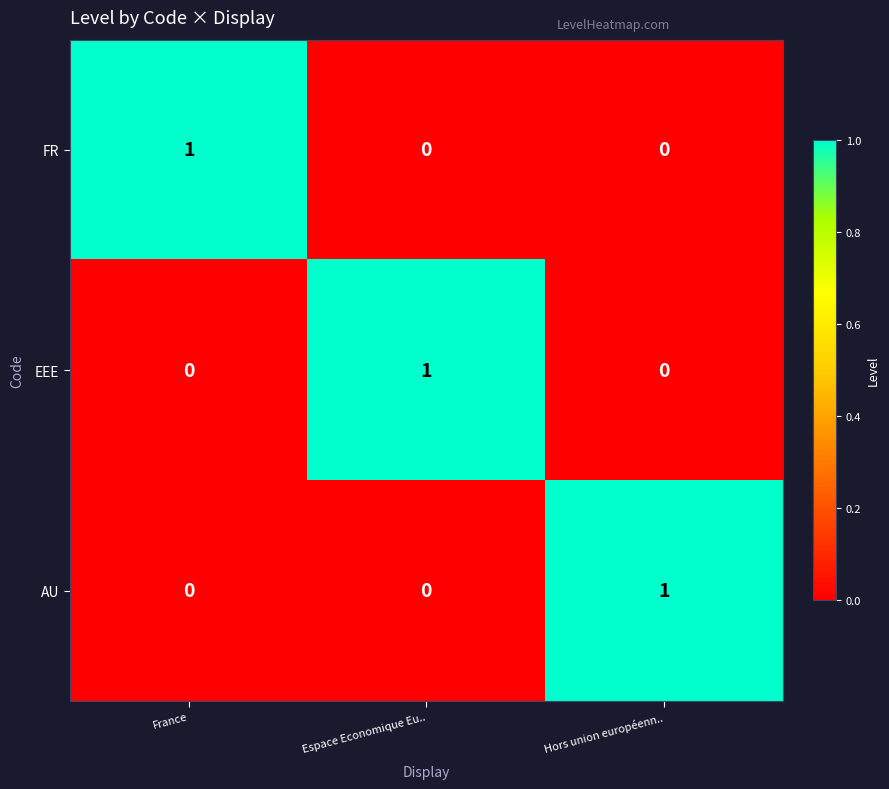

At which label does AU reach its peak?

Hors union européenn..